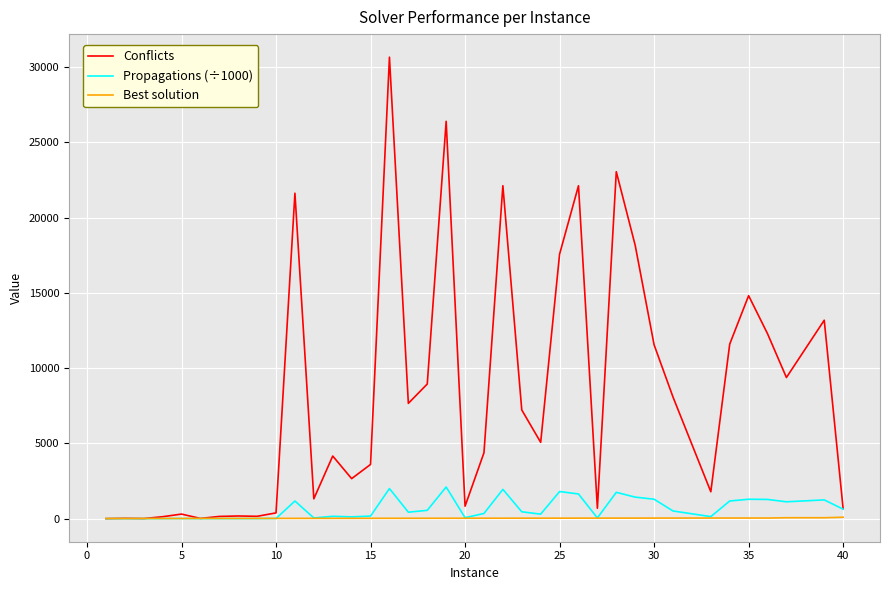

Which series has the largest total across all categories?

Conflicts